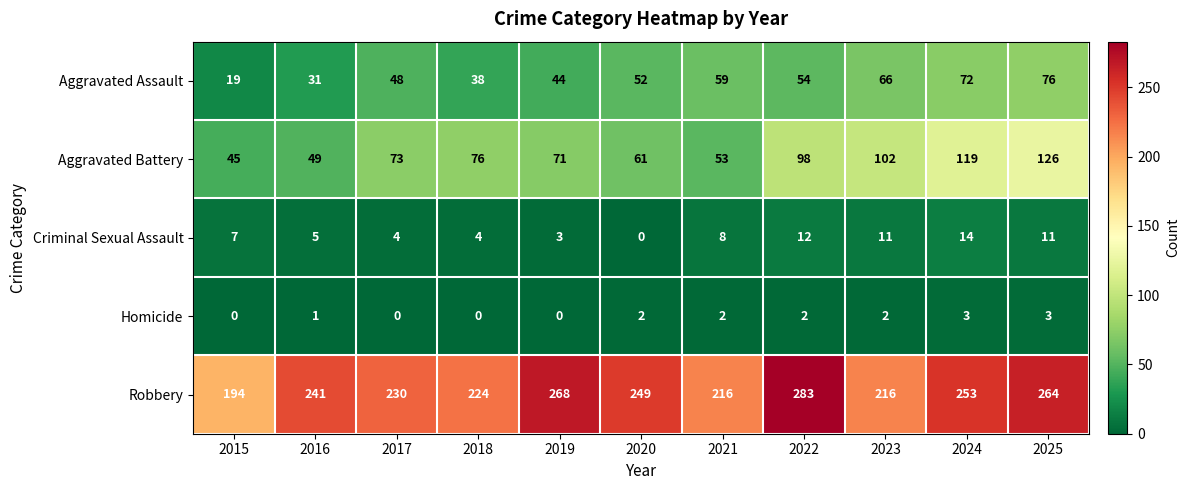

How many distinct data groups are displayed?

5